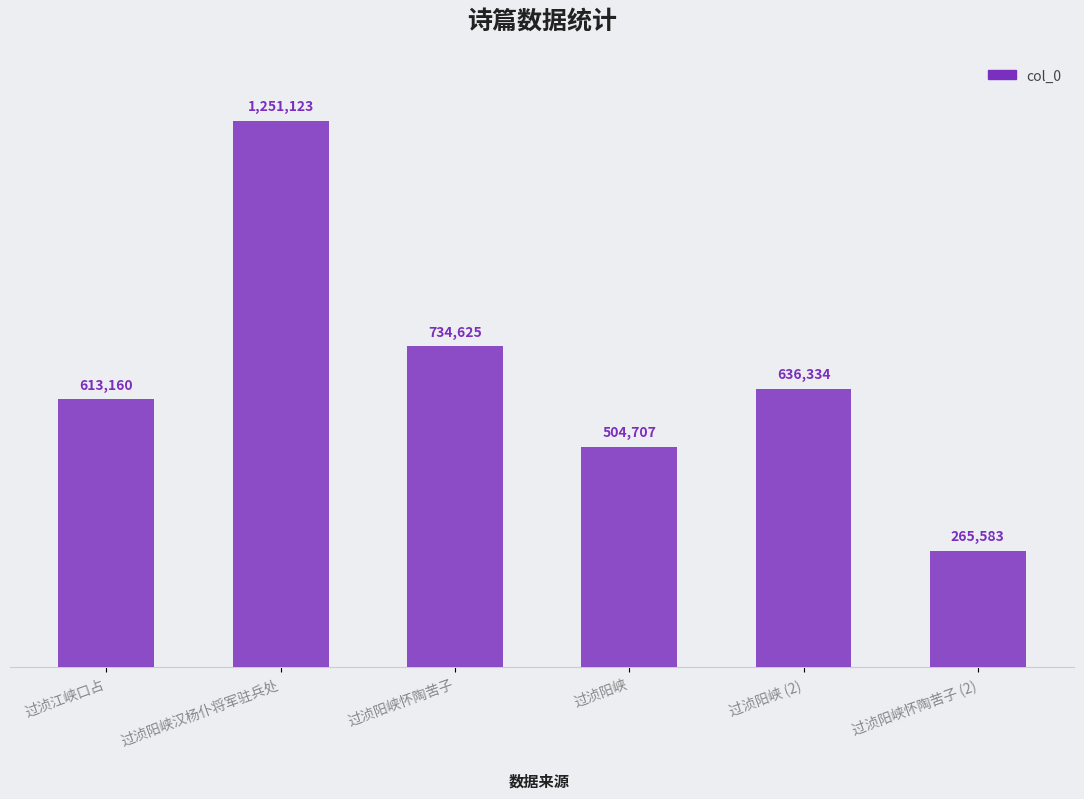

Reading left to right, extract all data points from this chart.

613160	1251123	734625	504707	636334	265583